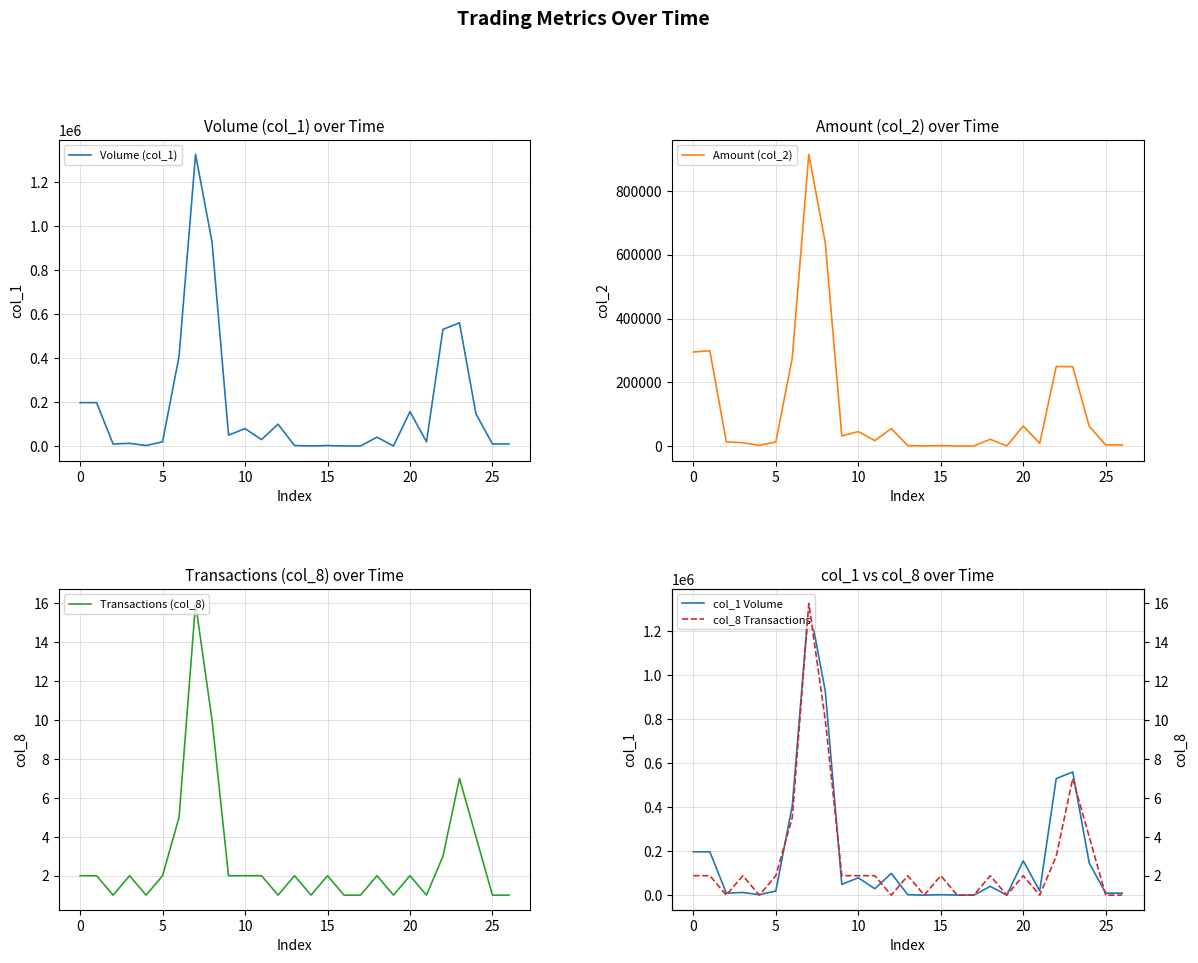

How many lines are shown in the chart?

5